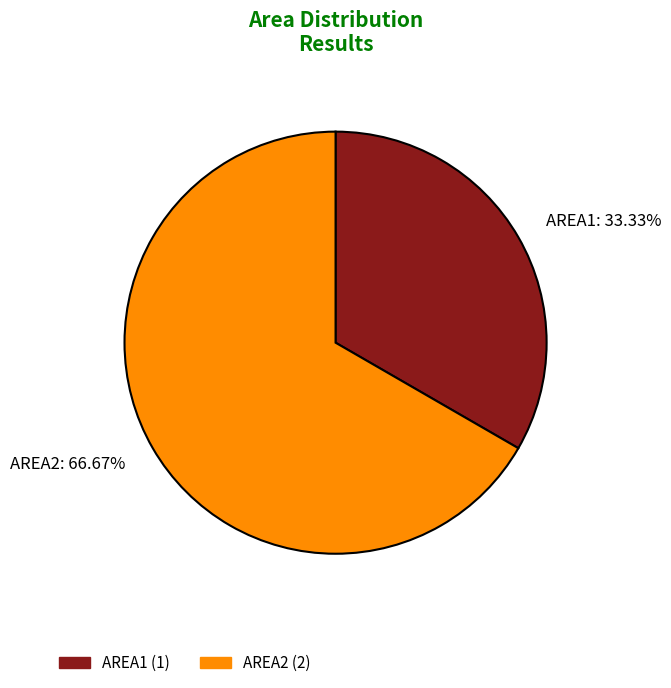

To the nearest percent, what percentage of the pie is AREA1?

33%